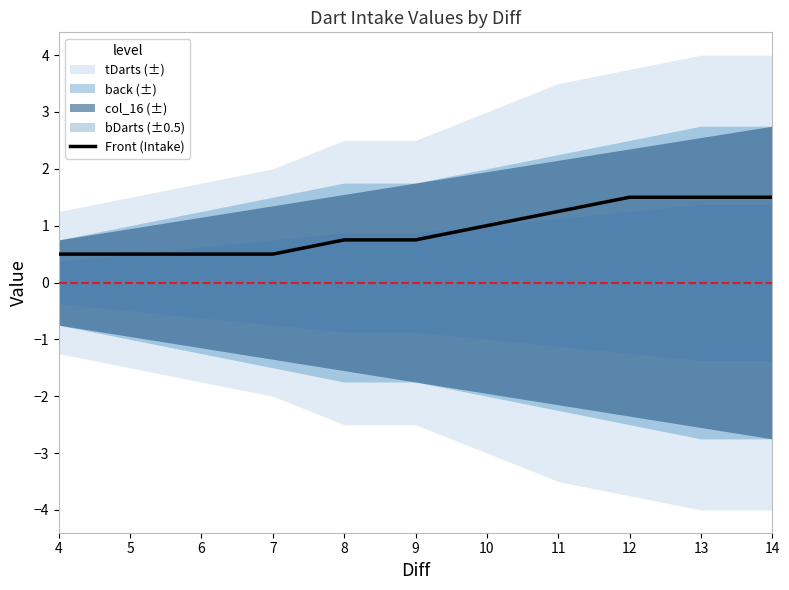

Between 10 and 9, which is larger?

10